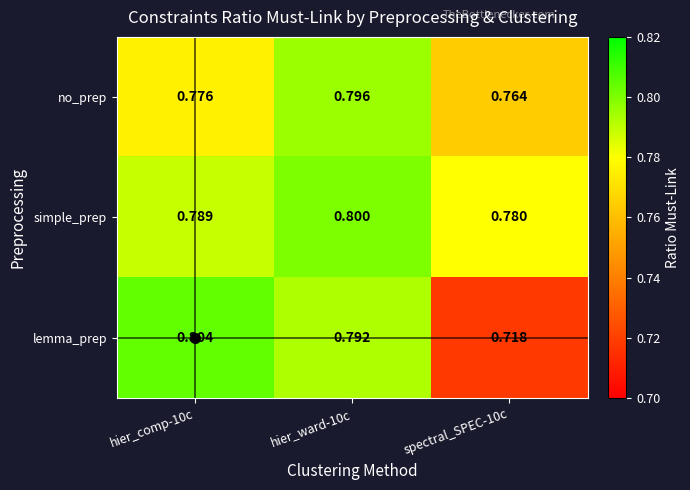

Is the value of simple_prep at hier_ward-10c greater than the value of no_prep at hier_ward-10c?

Yes